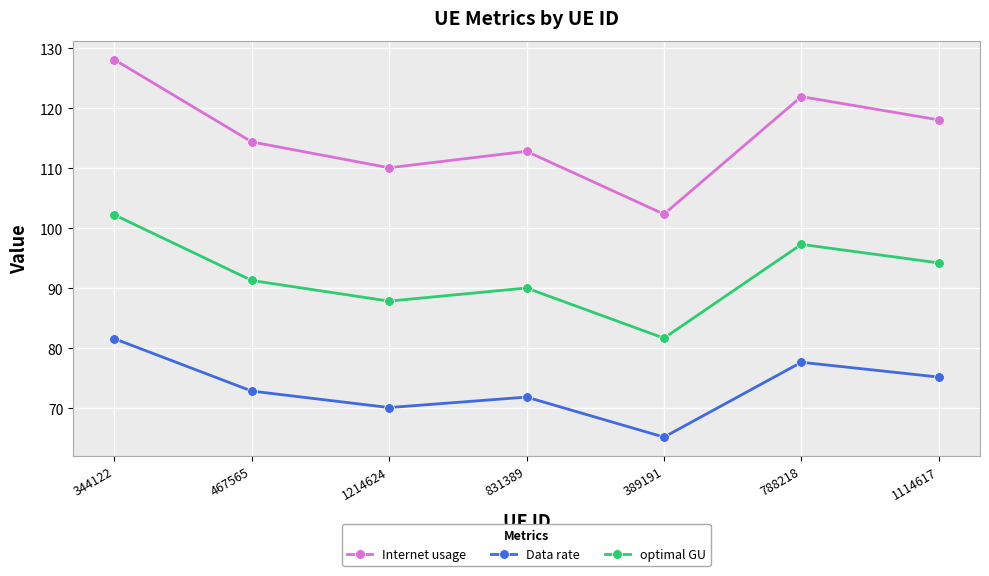

At which category does the chart reach its minimum across all series?

389191